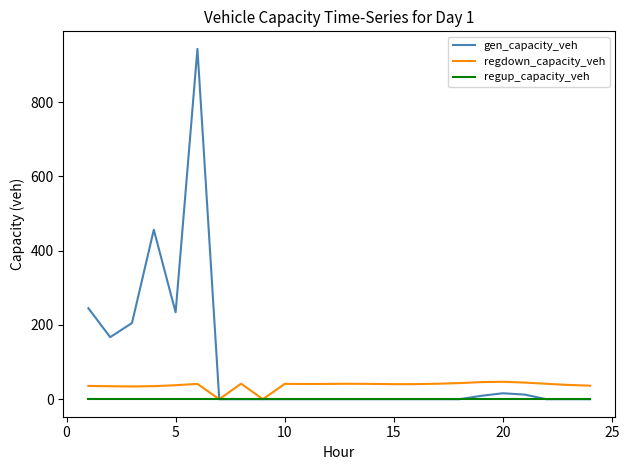

How many series are shown in this chart?

3